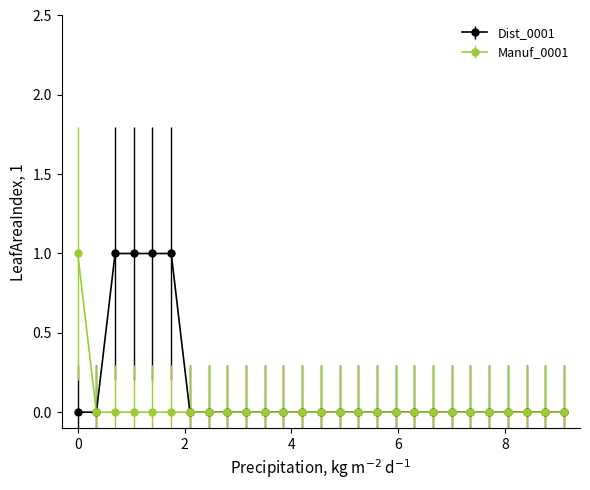

List the series in order of their overall mean, lowest first.

Manuf_0001, Dist_0001